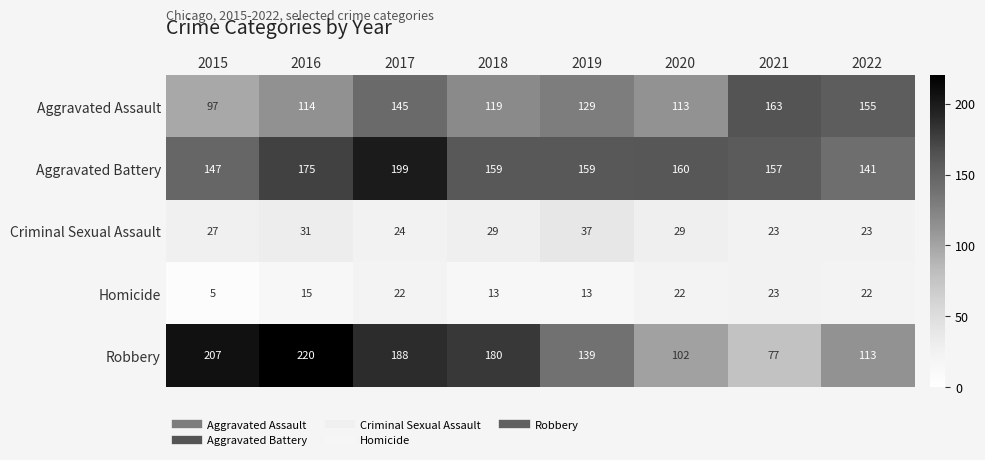

What value does the Aggravated Assault series have at 2021, to the nearest 10?

160